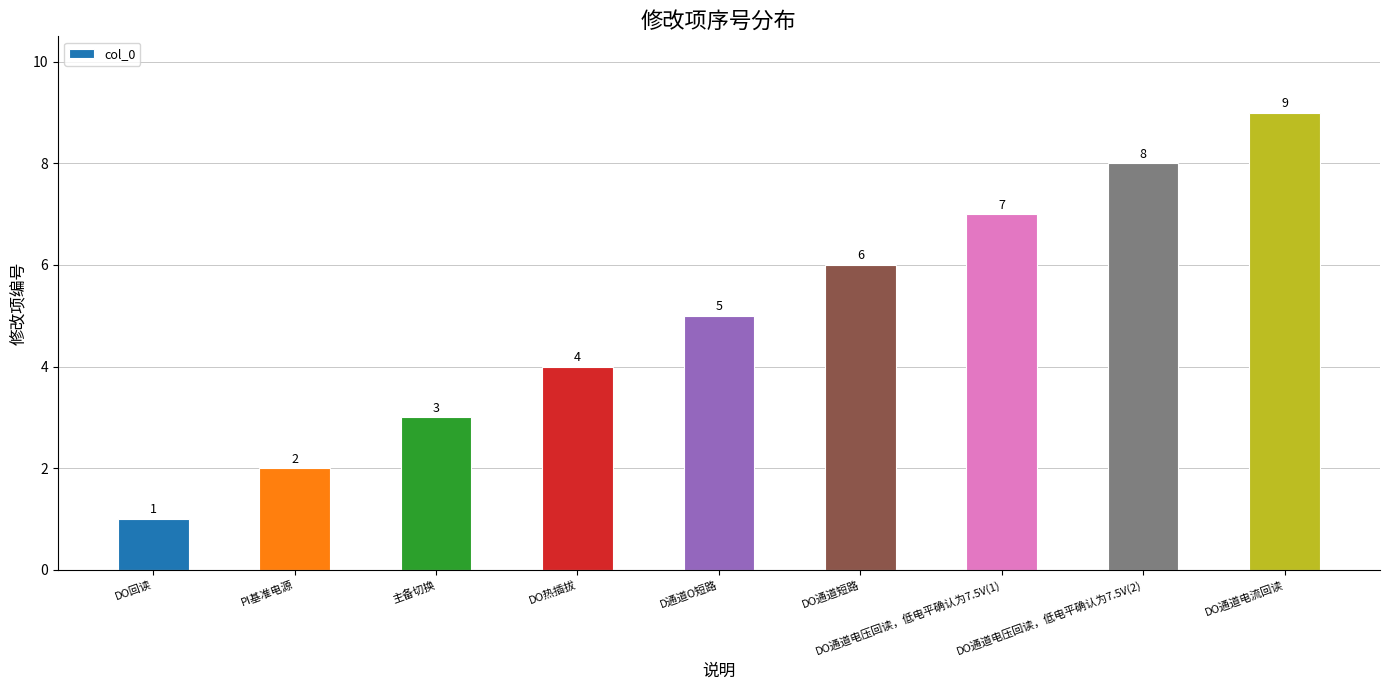

What is the difference between the maximum and minimum values?

8